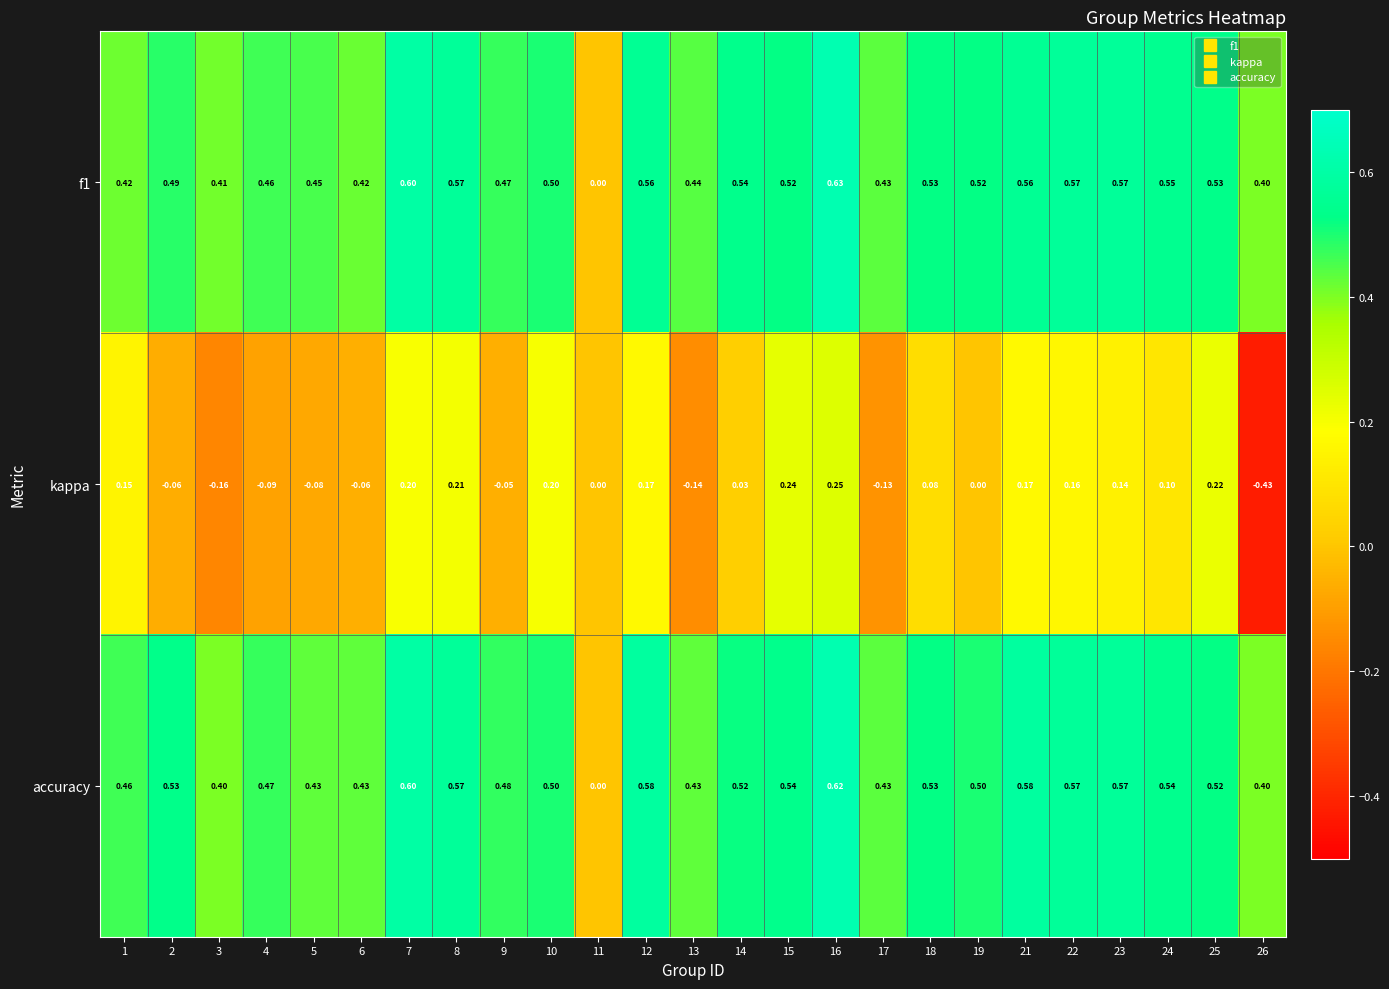

Which series has the largest total across all categories?

accuracy